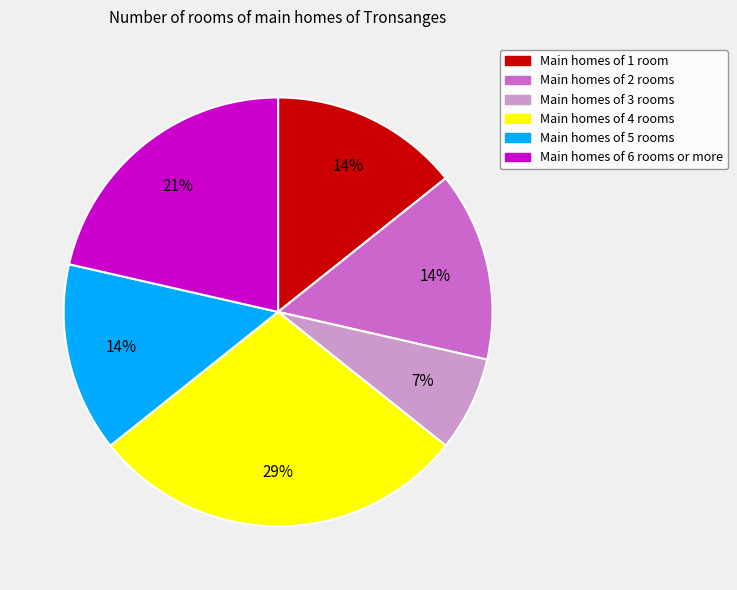

How many segments does this pie chart have?

6